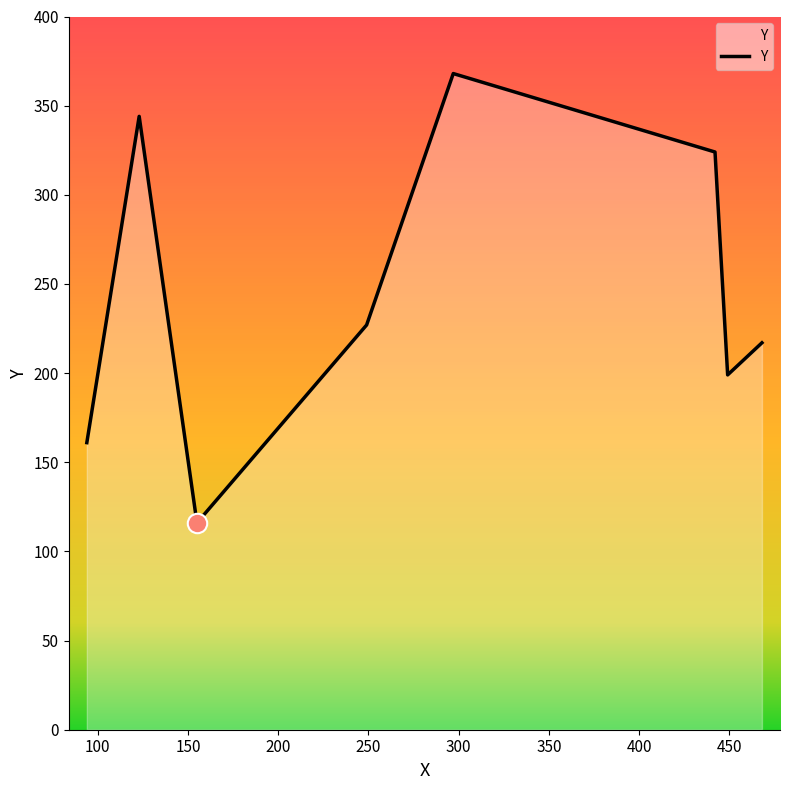

The value at 50 is 57. True or false?

False